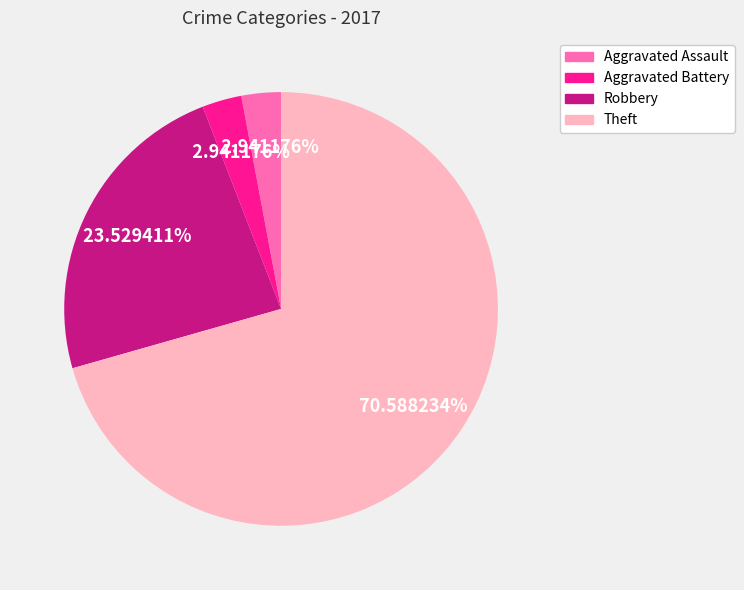

Between Robbery and Theft, which is larger?

Theft